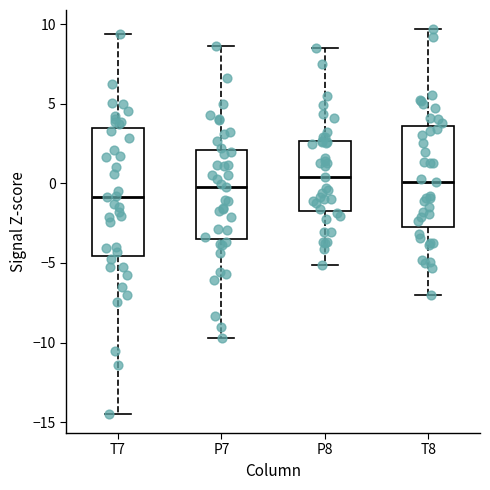

Which box's median line is the lowest?

T7